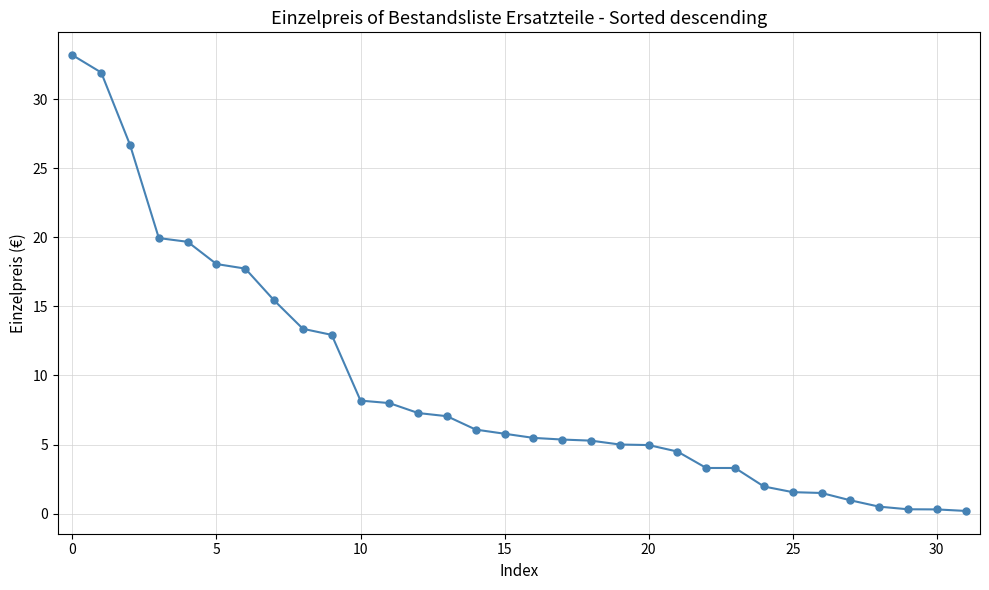

What is the value of the 2nd point from the left?

31.9